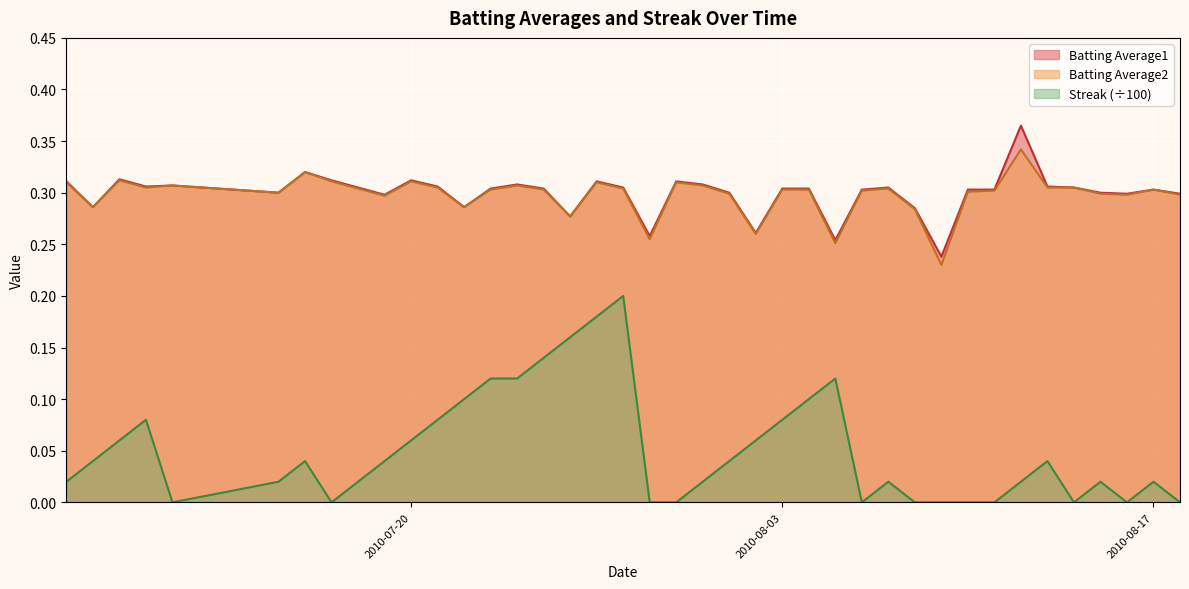

Reading left to right, list all the values displayed in this chart.

Batting Average1: 0.3	0.3	0.3	0.3	0.3	0.3	0.3	0.3	0.3	0.3	0.3	0.3	0.3	0.3	0.3	0.3	0.3	0.3	0.3	0.3	0.3	0.3	0.3	0.3	0.3	0.3	0.3	0.3	0.3	0.3	0.2	0.3	0.3	0.4	0.3	0.3	0.3	0.3	0.3	0.3
Batting Average2: 0.3	0.3	0.3	0.3	0.3	0.3	0.3	0.3	0.3	0.3	0.3	0.3	0.3	0.3	0.3	0.3	0.3	0.3	0.3	0.3	0.3	0.3	0.3	0.3	0.3	0.3	0.3	0.3	0.3	0.3	0.2	0.3	0.3	0.3	0.3	0.3	0.3	0.3	0.3	0.3
Streak: 0.0	0.0	0.1	0.1	0.0	0.0	0.0	0.0	0.0	0.0	0.1	0.1	0.1	0.1	0.1	0.1	0.2	0.2	0.2	0.0	0.0	0.0	0.0	0.1	0.1	0.1	0.1	0.0	0.0	0.0	0.0	0.0	0.0	0.0	0.0	0.0	0.0	0.0	0.0	0.0